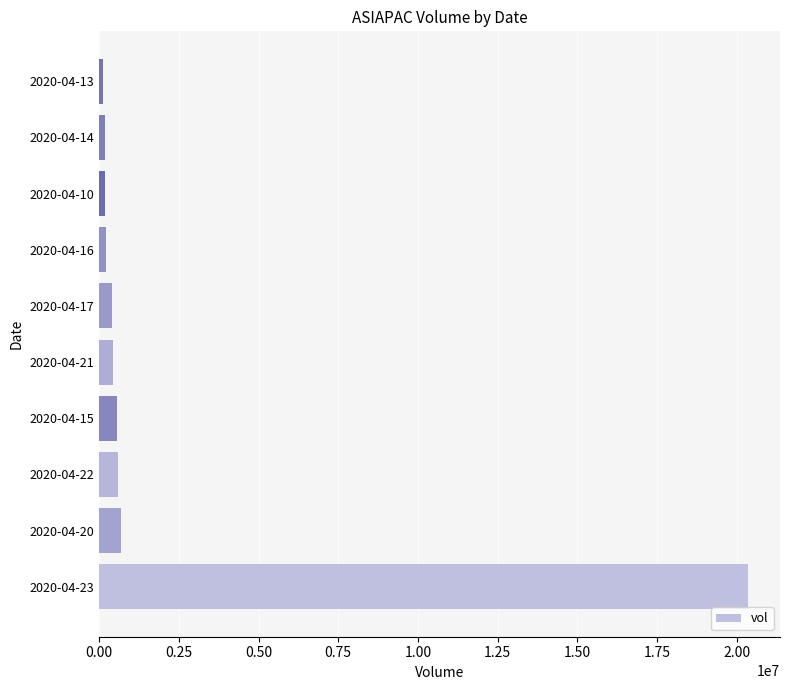

At which category does the chart reach its peak across all series?

2020-04-23